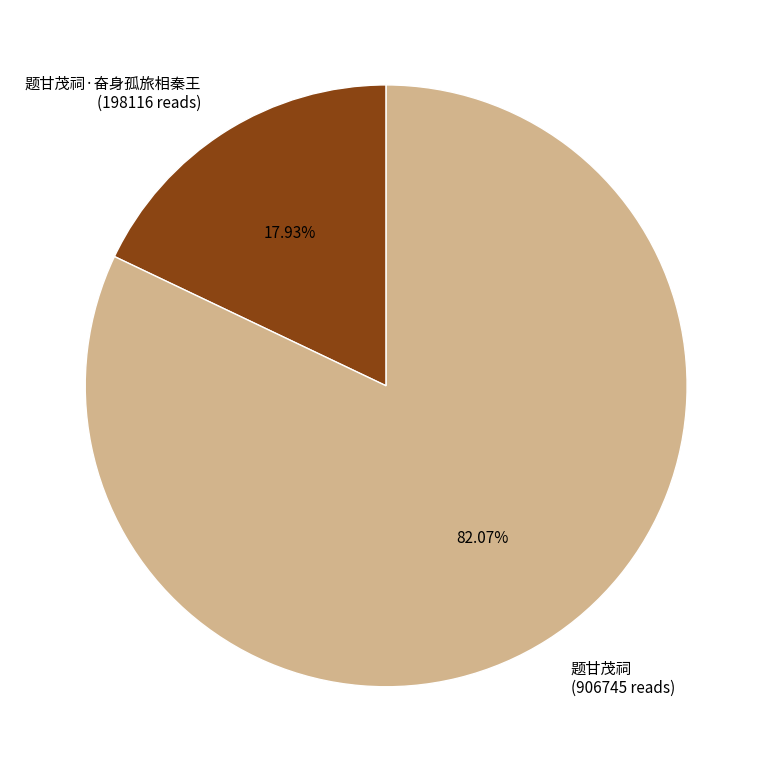

Rank the categories by value from lowest to highest.

题甘茂祠·奋身孤旅相秦王 (198116 reads), 题甘茂祠 (906745 reads)